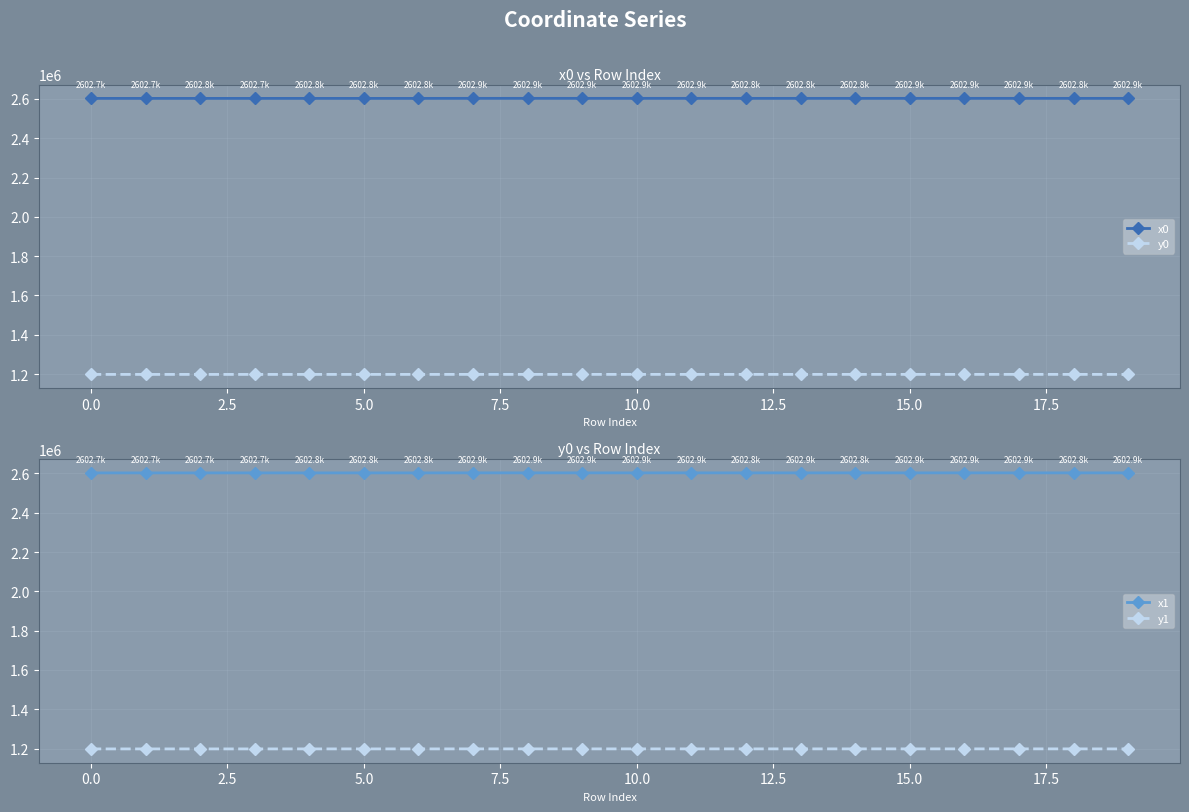

What is the lowest value of the y0 series?

1198202.9